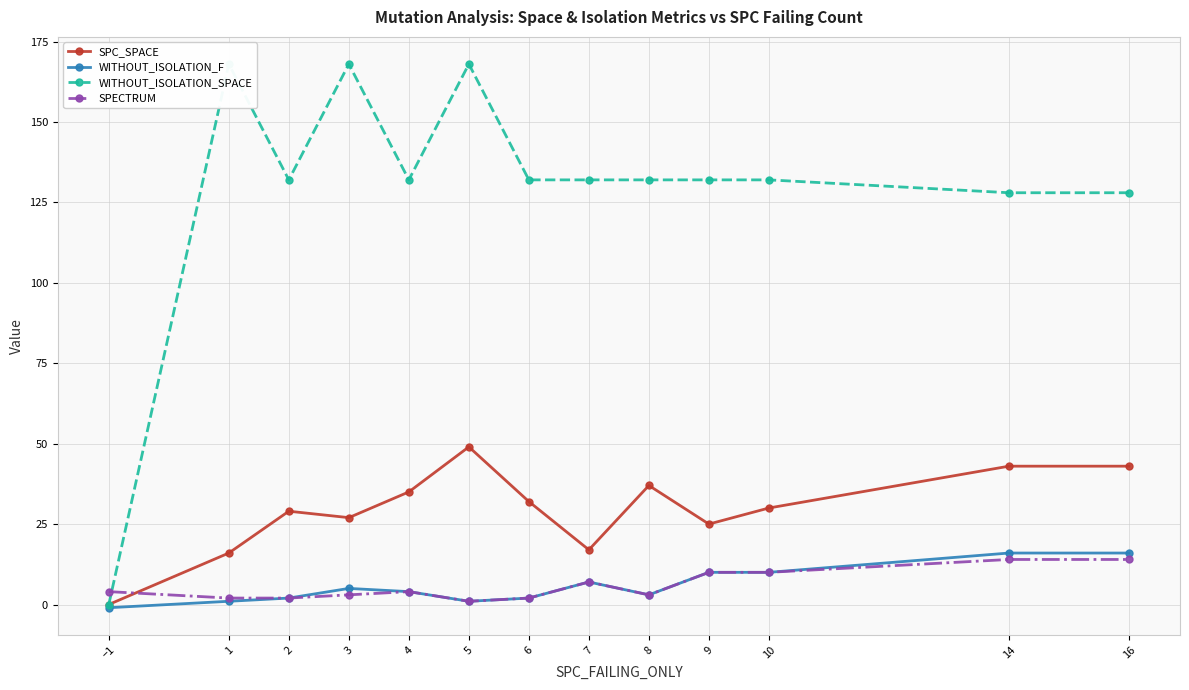

At which category does WITHOUT_ISOLATION_F reach its first local valley?

5